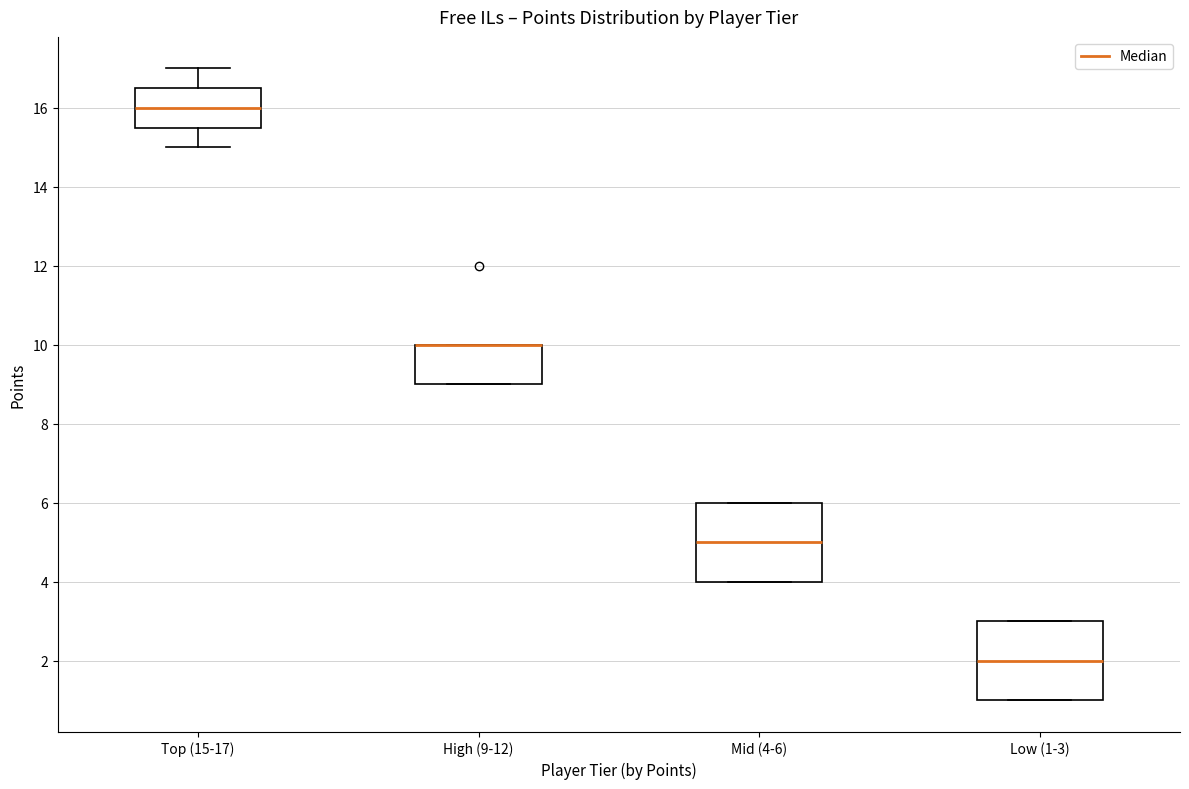

Reading left to right, read every box against the y-axis: the position of its median line, the range the box covers, and the ends of its whiskers. The values are not printed on the chart, so give them approximately, as read against the axis.

Top (15-17): median 16.0, box 15.6 to 16.6, whiskers 15.0 to 17.0
High (9-12): median 10.0 (drawn on the box's upper edge), box 9.0 to 10.0, whiskers 9.0 to 10.0
Mid (4-6): median 5.0, box 4.0 to 6.0, whiskers 4.0 to 6.0
Low (1-3): median 2.0, box 1.0 to 3.0, whiskers 1.0 to 3.0